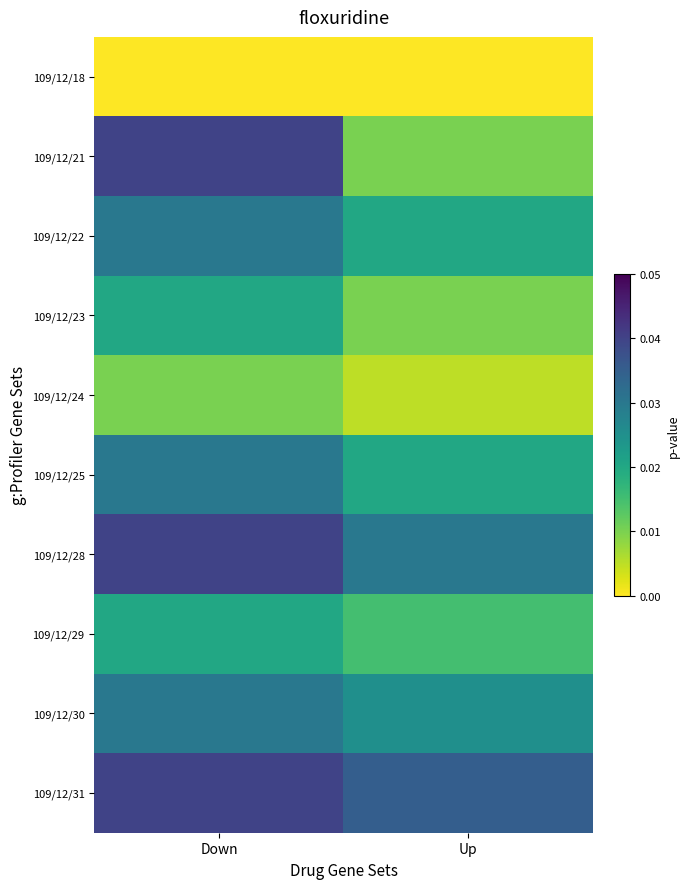

Which has a higher value, Down or Up?

Down